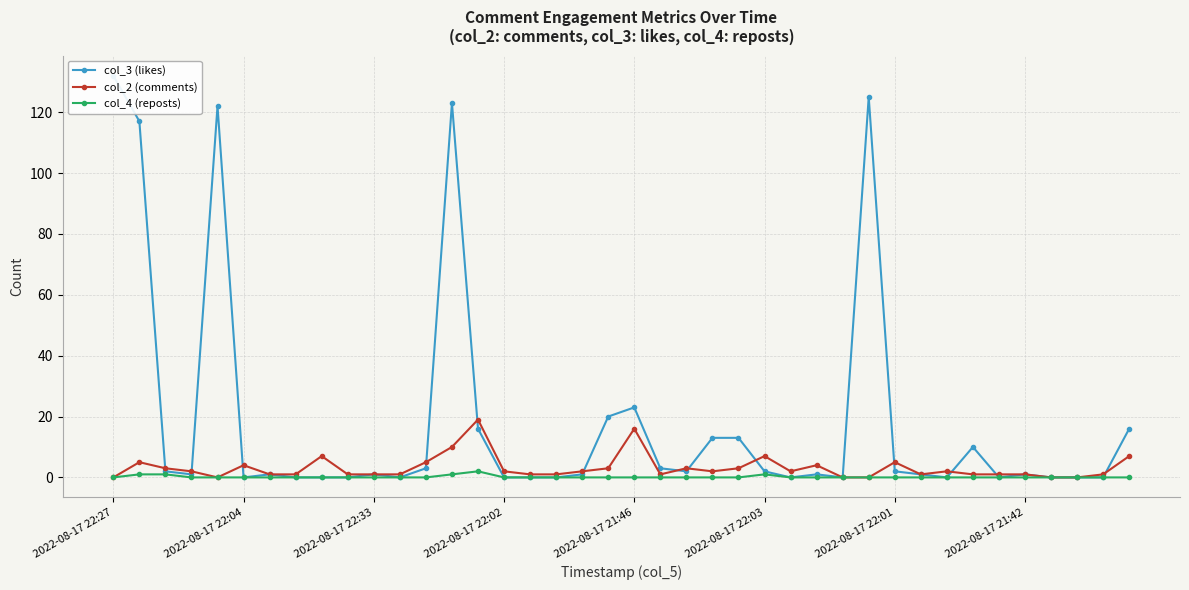

Is it true that col_2 (comments) equals 7 at 2022-08-17 22:03?

True